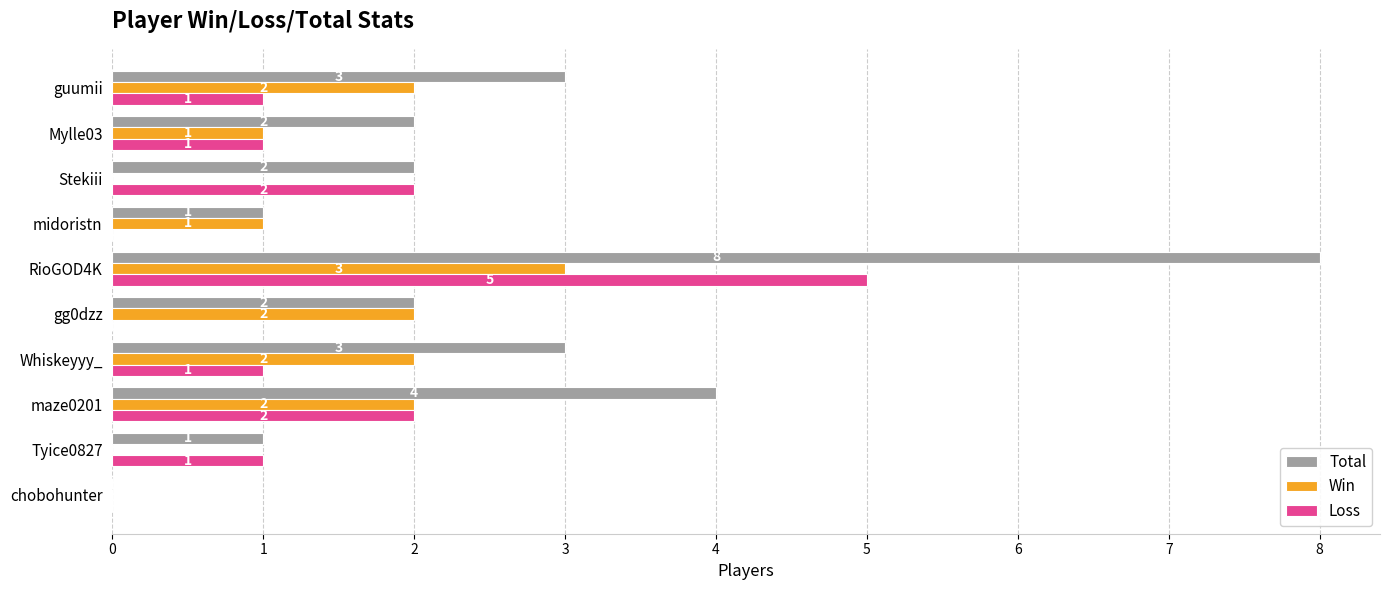

What is the approximate value of Loss at RioGOD4K?

5